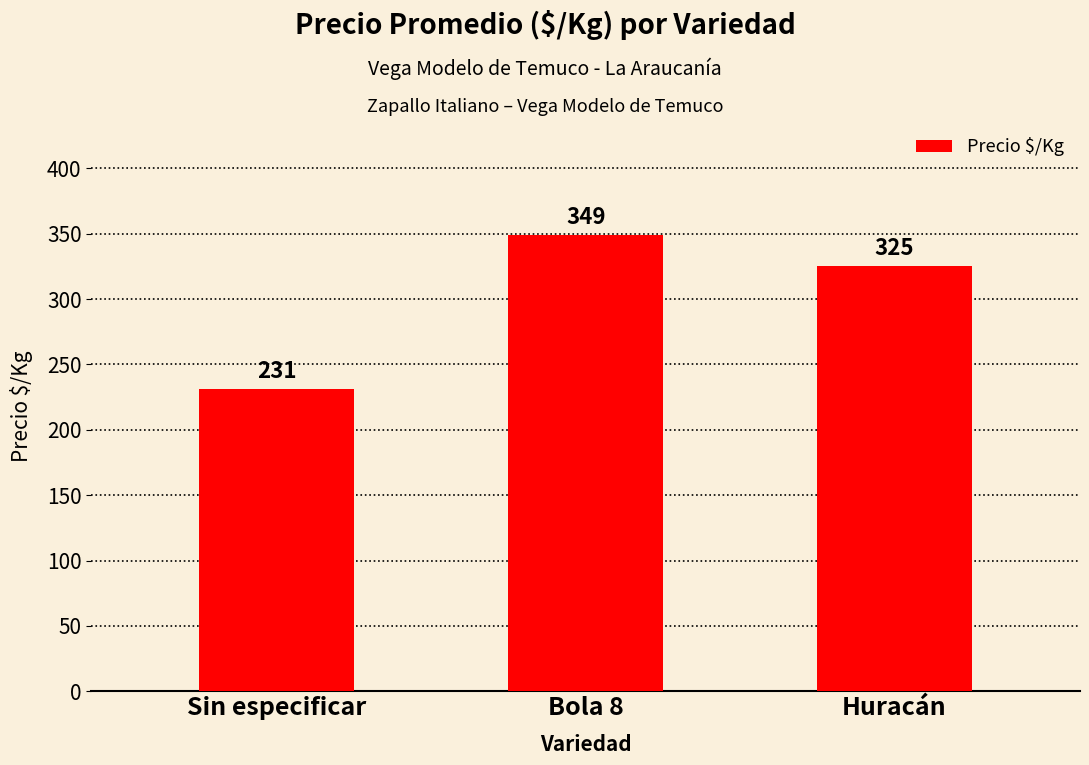

What is the average value?

302